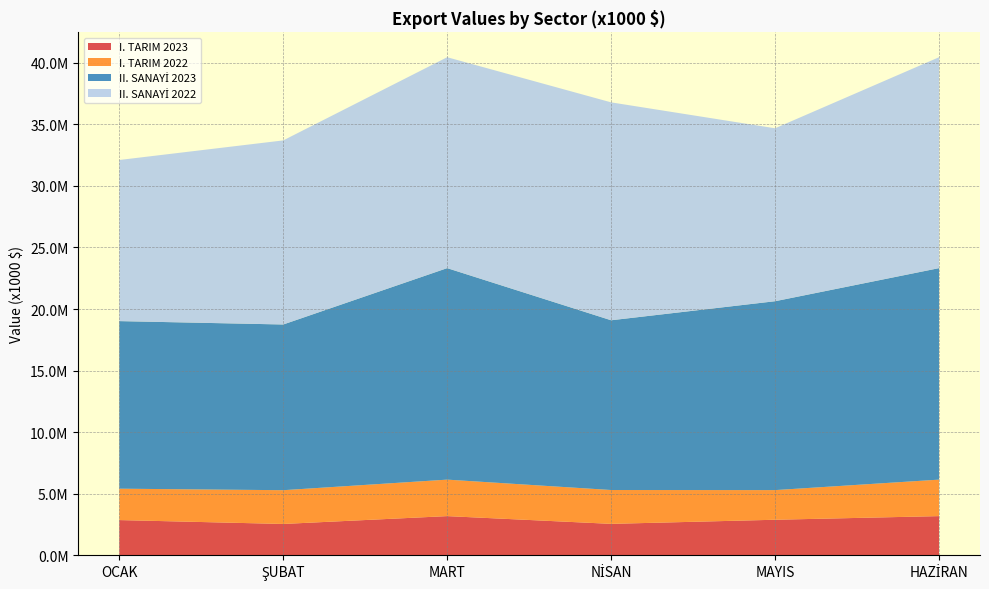

Reading left to right, transcribe all the data shown in this chart.

I. TARIM 2023: OCAK=2859016.9	ŞUBAT=2543645.5	MART=3180809.0	NİSAN=2551910.1	MAYIS=2885326.1	HAZİRAN=3180809.0
I. TARIM 2022: OCAK=2549557.4	ŞUBAT=2742201.2	MART=2963192.0	NİSAN=2748370.5	MAYIS=2407877.0	HAZİRAN=2963192.0
II. SANAYİ 2023: OCAK=13609113.1	ŞUBAT=13457418.6	MART=17176145.4	NİSAN=13785695.0	MAYIS=15339642.0	HAZİRAN=17176145.4
II. SANAYİ 2022: OCAK=13084912.8	ŞUBAT=14949769.2	MART=17127785.4	NİSAN=17696509.0	MAYIS=14045065.9	HAZİRAN=17127785.4